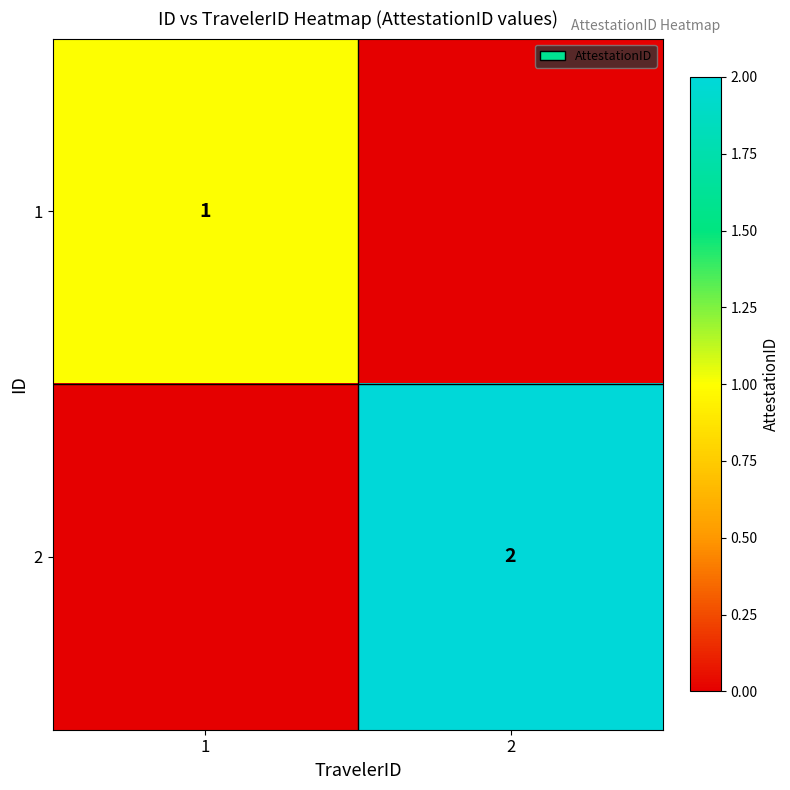

Is it true that 1 equals 0 at 1?

False